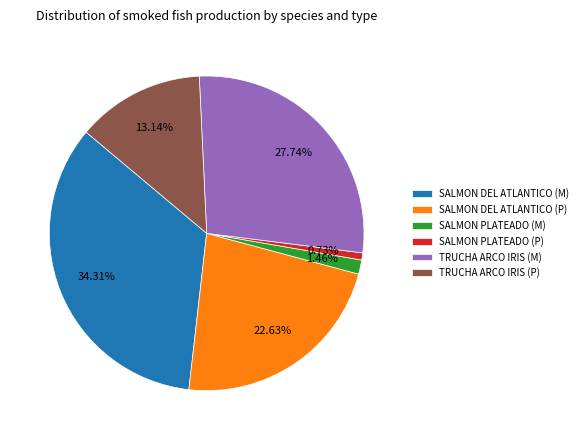

How many slices are in this pie chart?

6